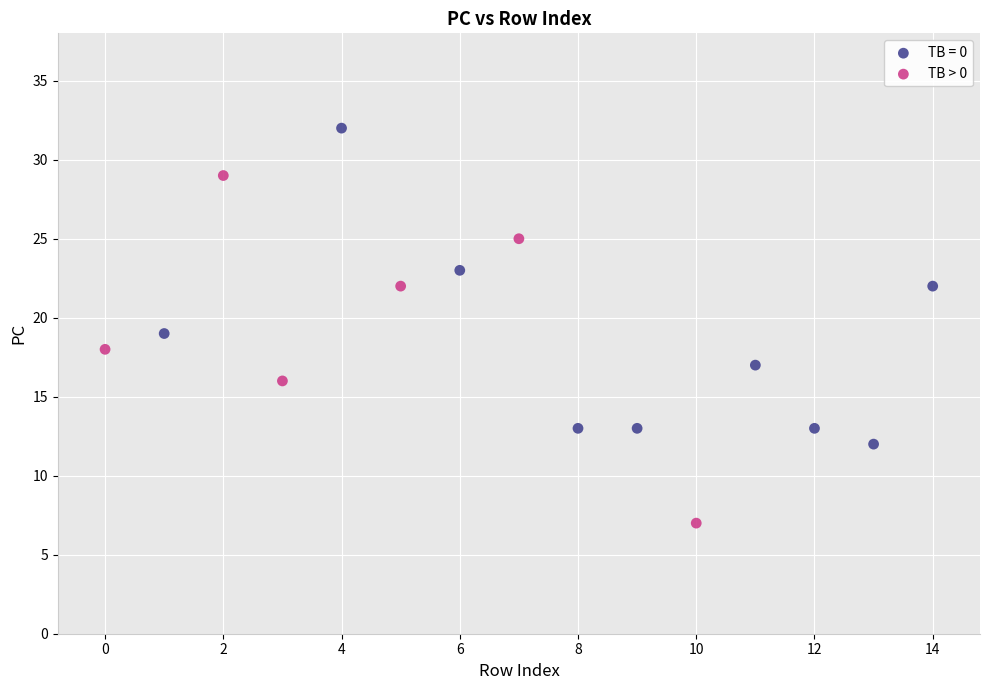

Which series contains the highest Y value?

TB = 0